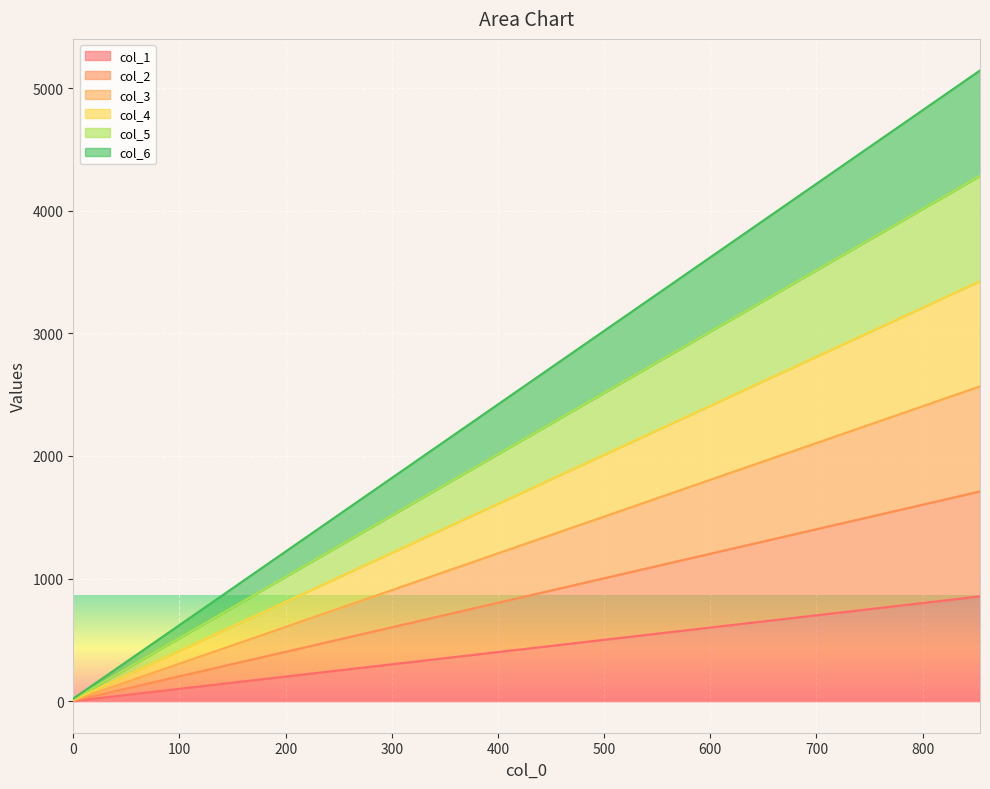

What is the value of the col_4 point at the 8th from the left?

1718